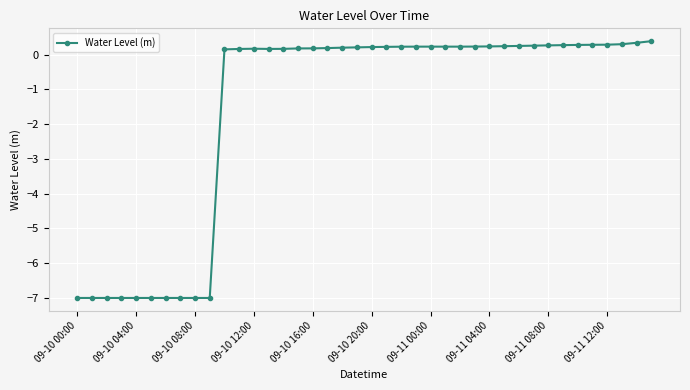

What is the sum of all values?

-63.0